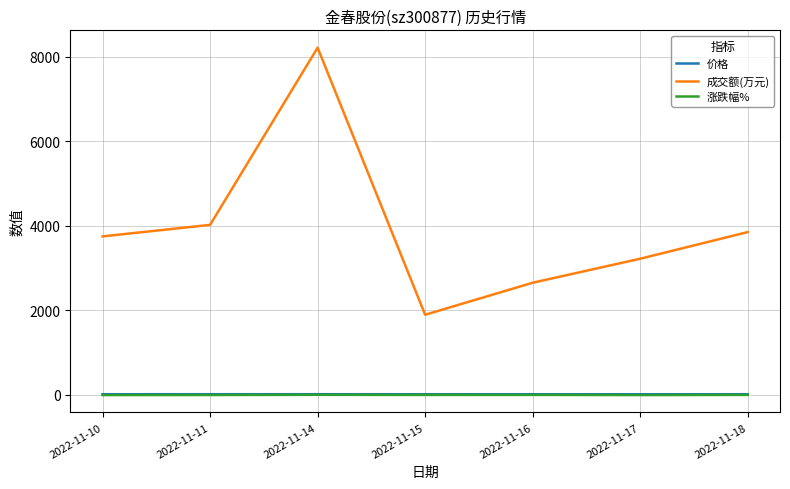

Which category has the highest value in the 成交额(万元) series?

2022-11-14